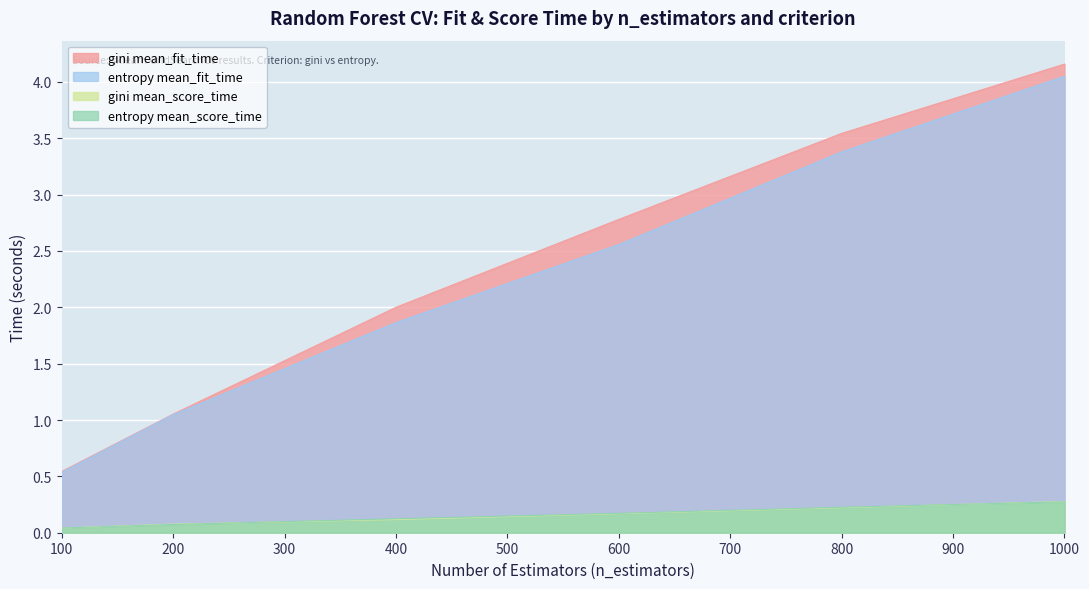

Count the entropy mean_score_time values in the range 0 to 1.

6